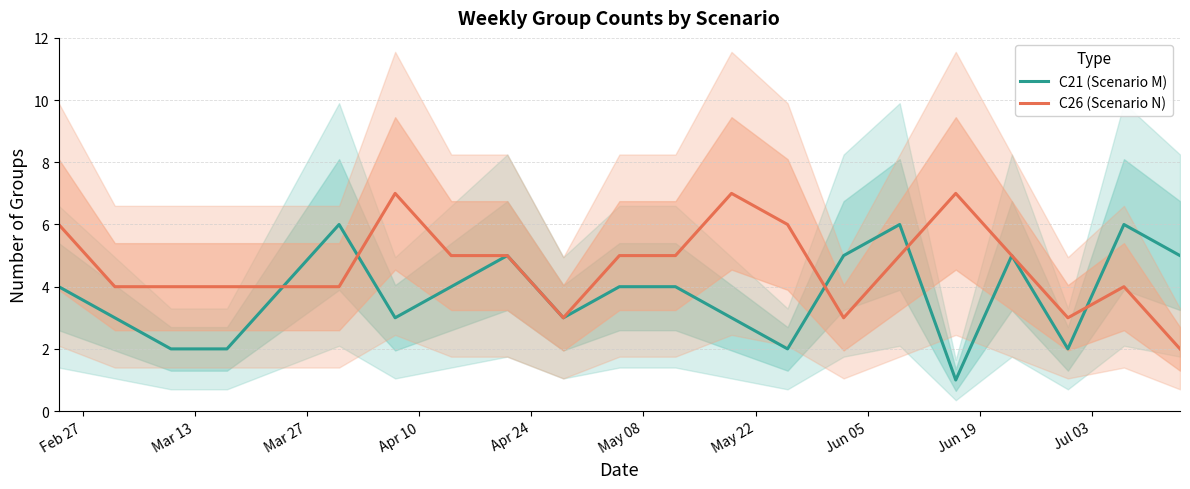

What is the sum of all C26 (Scenario N) values?

98